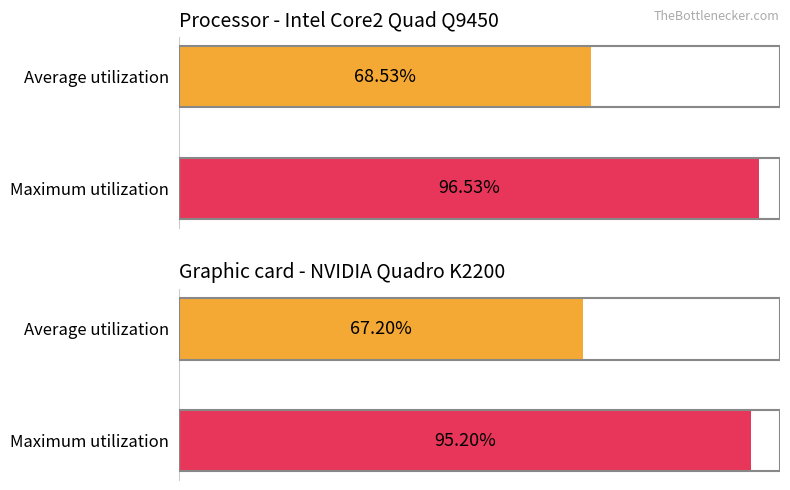

How many values in the Maximum utilization series are below 714?

2